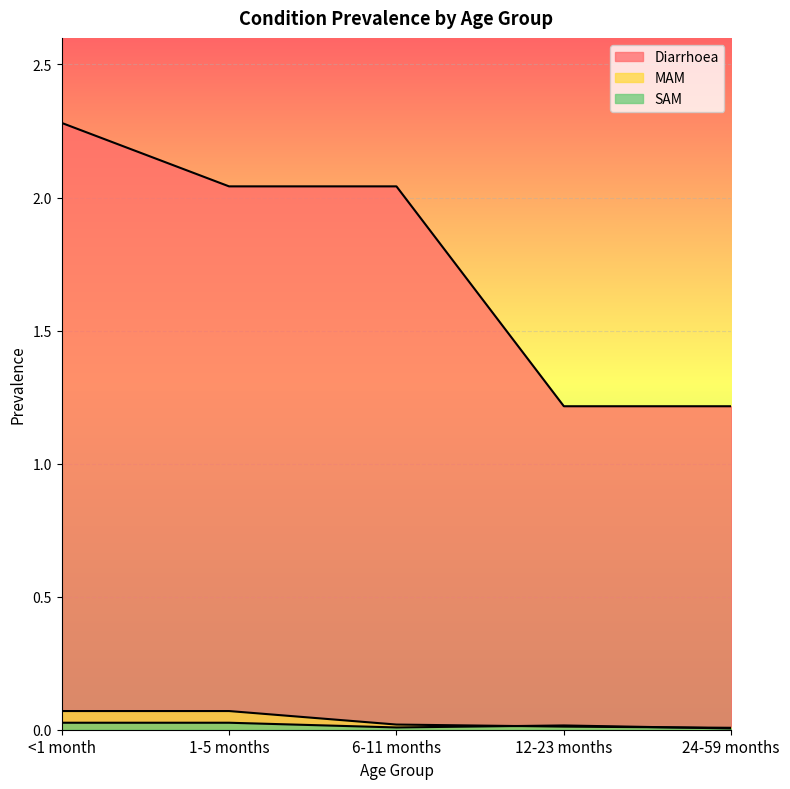

Which has a higher value, <1 month or 12-23 months?

<1 month